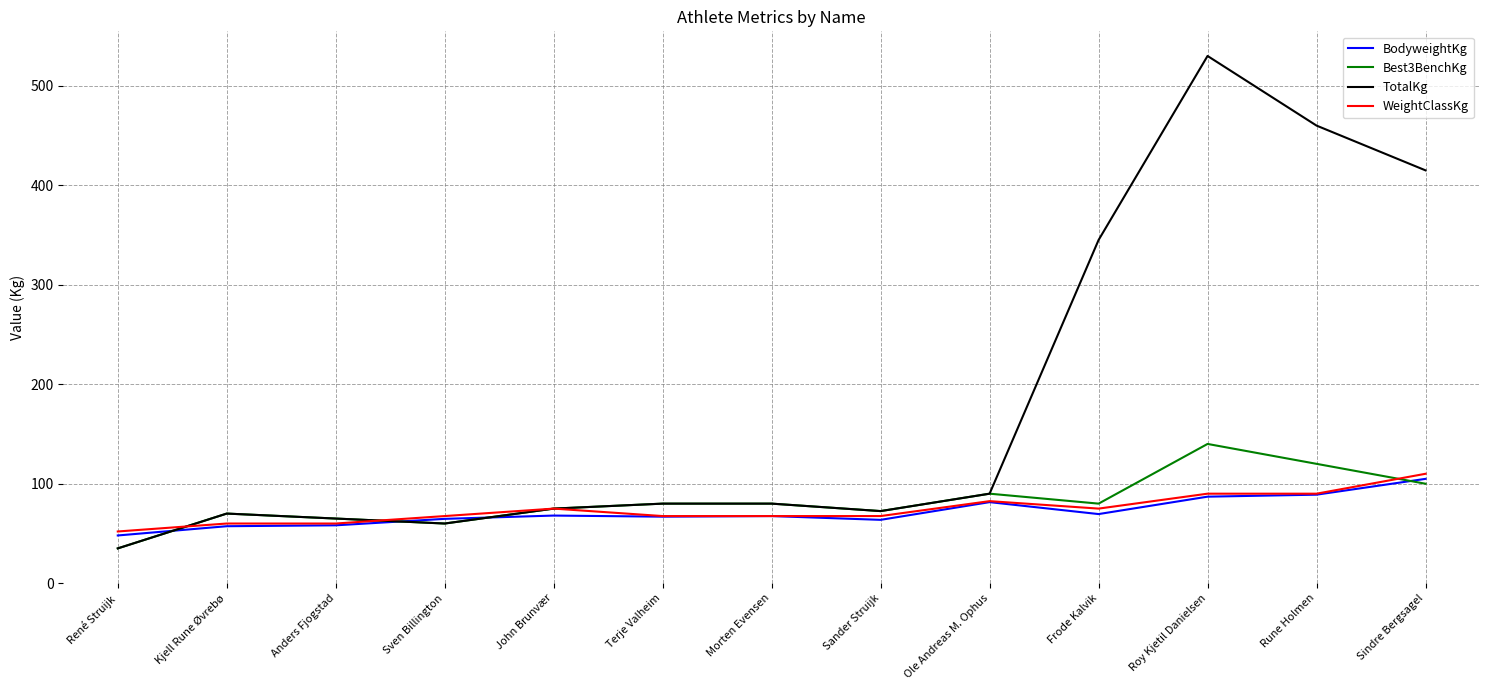

Is this an area chart (filled region under the line)?

No